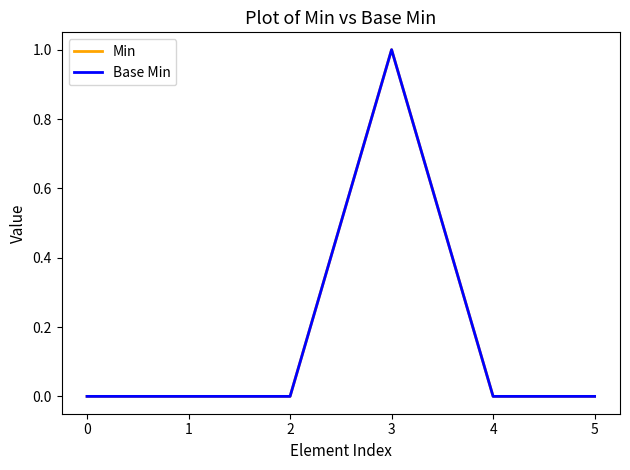

Reading left to right, transcribe all the data shown in this chart.

Min: 0=0	1=0	2=0	3=1	4=0	5=0
Base Min: 0=0	1=0	2=0	3=1	4=0	5=0